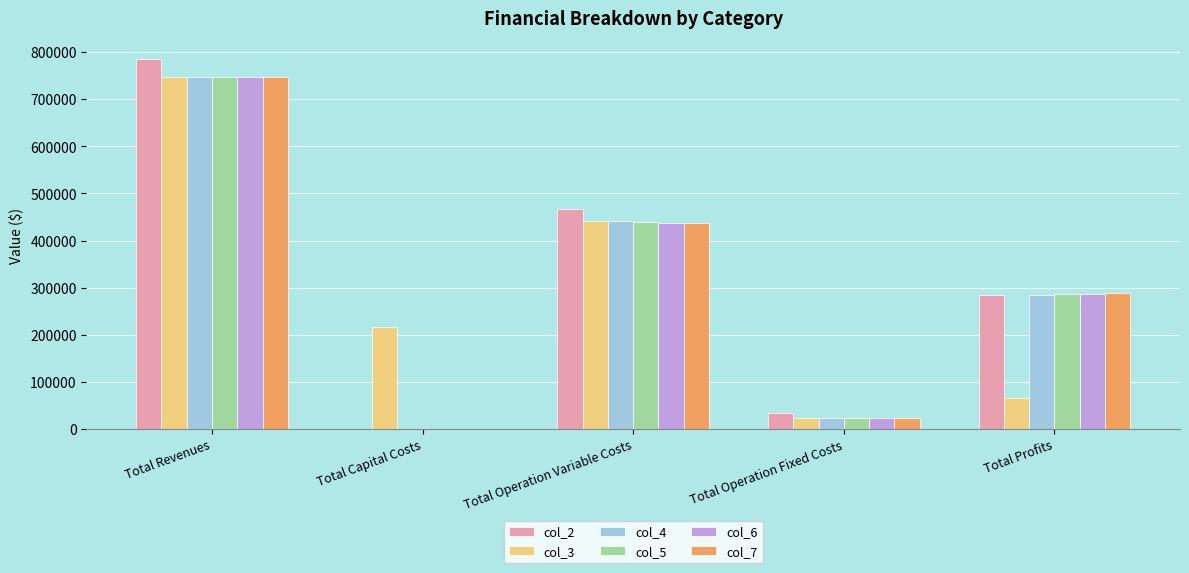

What is the average value of the col_7 series?

299043.7